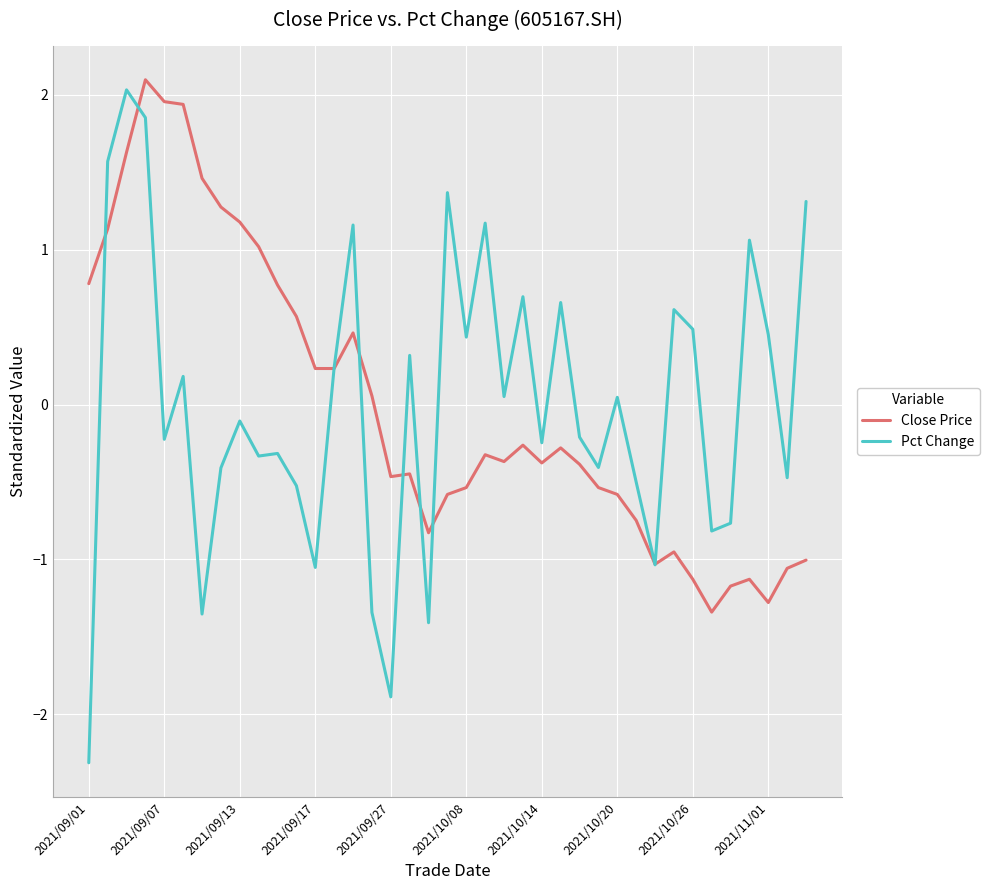

What is the lowest value of the Pct Change series?

-2.3